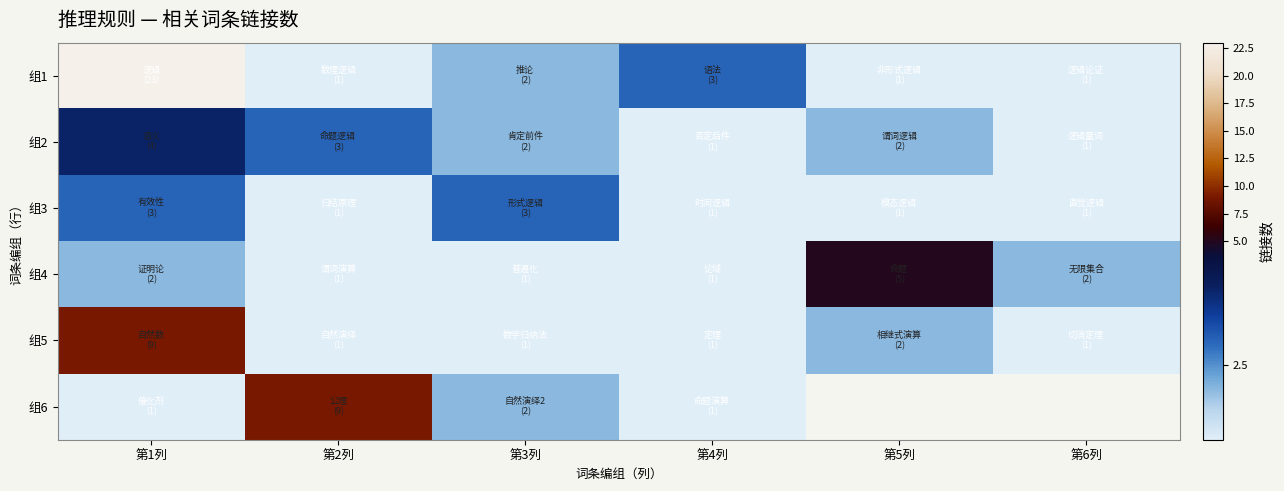

What is the spread (max minus min) of values at 第1列?

22.0